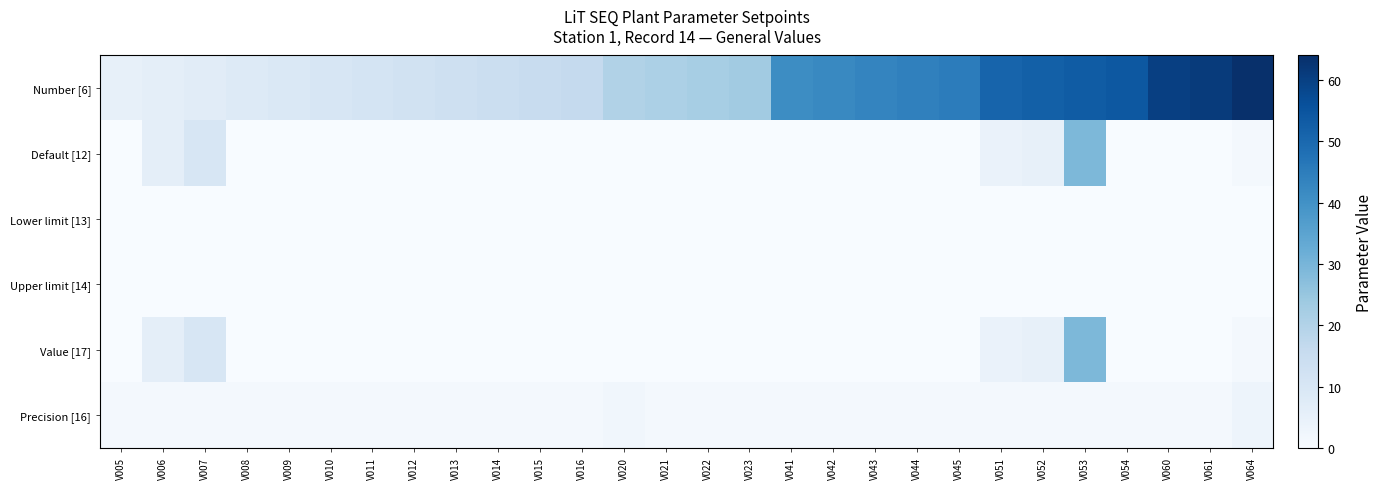

Rank the series by their maximum value, from highest to lowest.

Number [6], Default [12], Value [17], Precision [16], Lower limit [13], Upper limit [14]